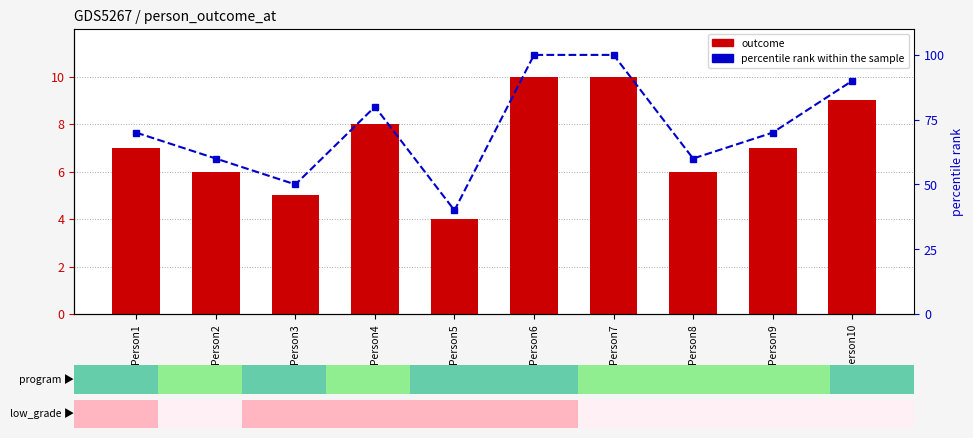

What is the value of the percentile rank within the sample bar at the 8th from the left?

60